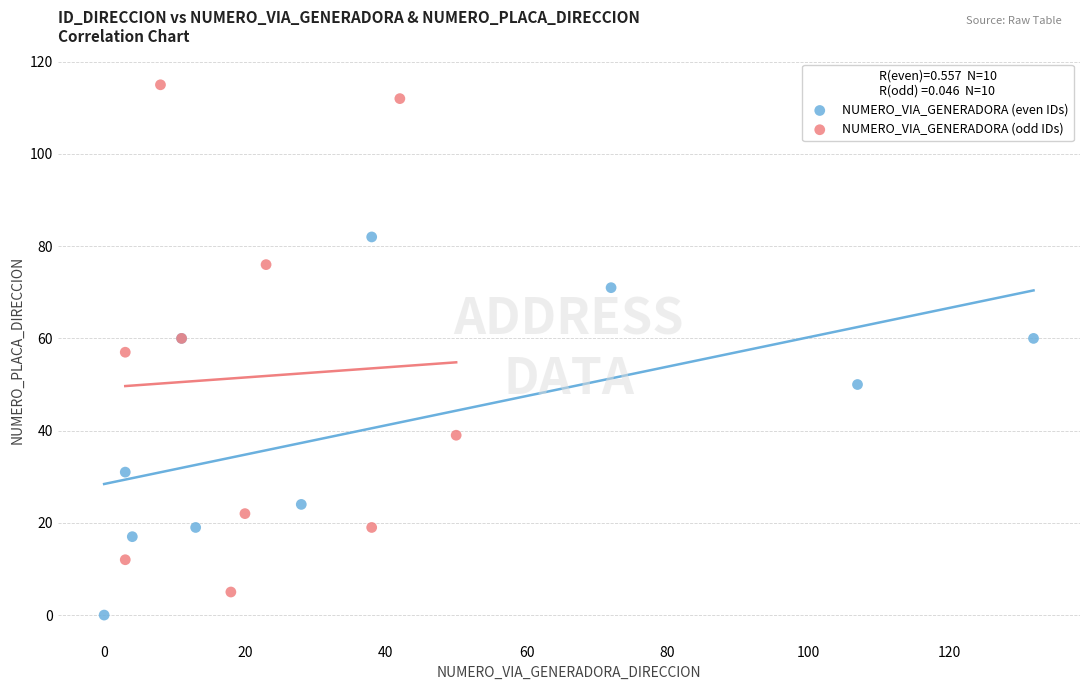

Which series reaches the minimum Y coordinate?

NUMERO_VIA_GENERADORA (even IDs)